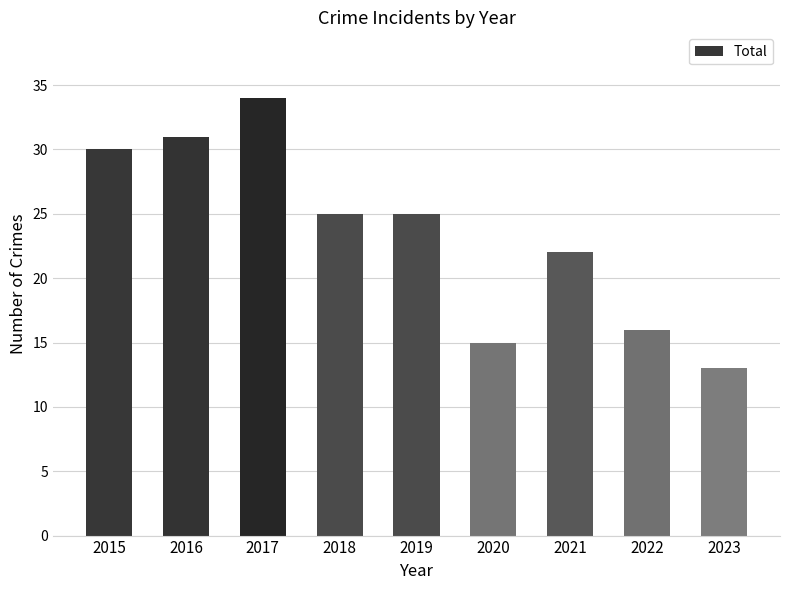

The chart shows a value of 48 at 2015. True or false?

False